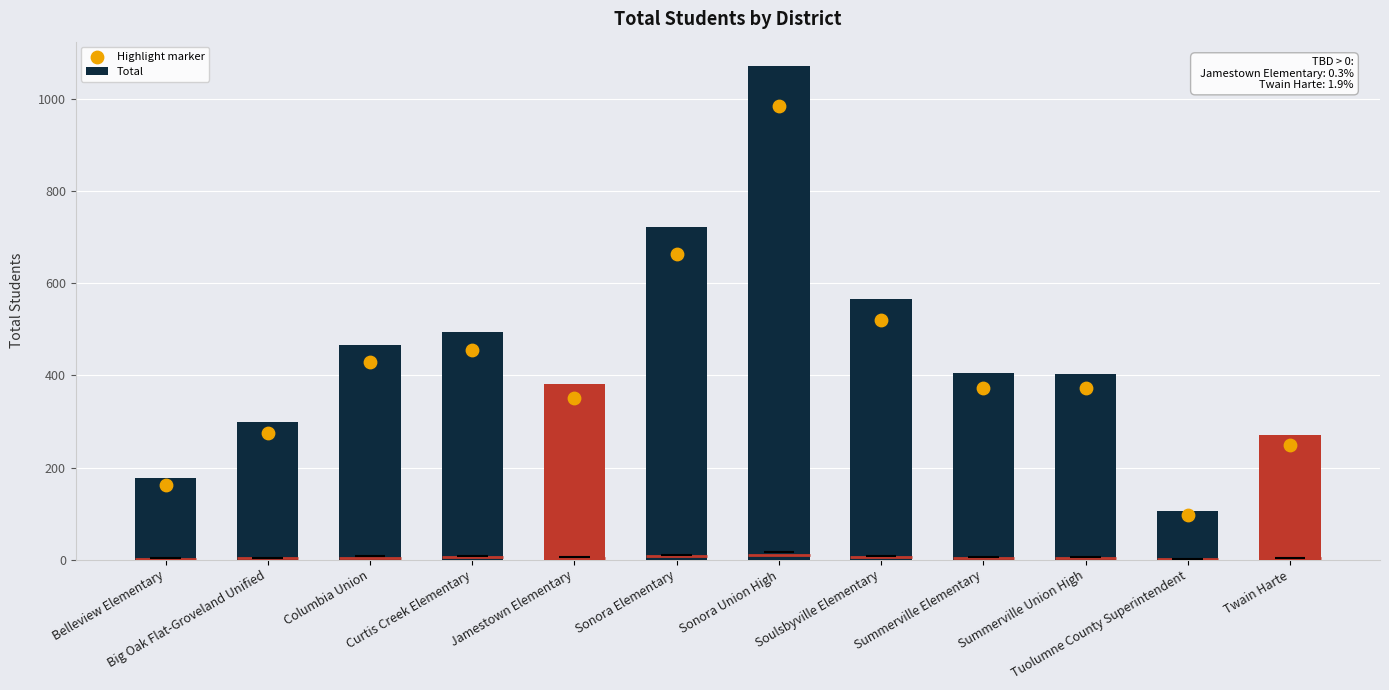

Which series has the widest spread of Y values?

Total